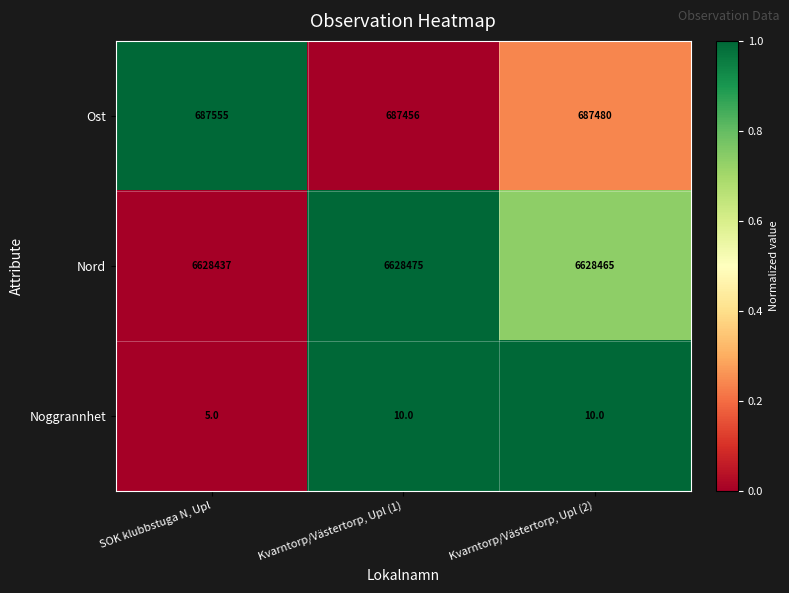

Where does the Nord series first go above 6628465?

Kvarntorp/Västertorp, Upl (1)